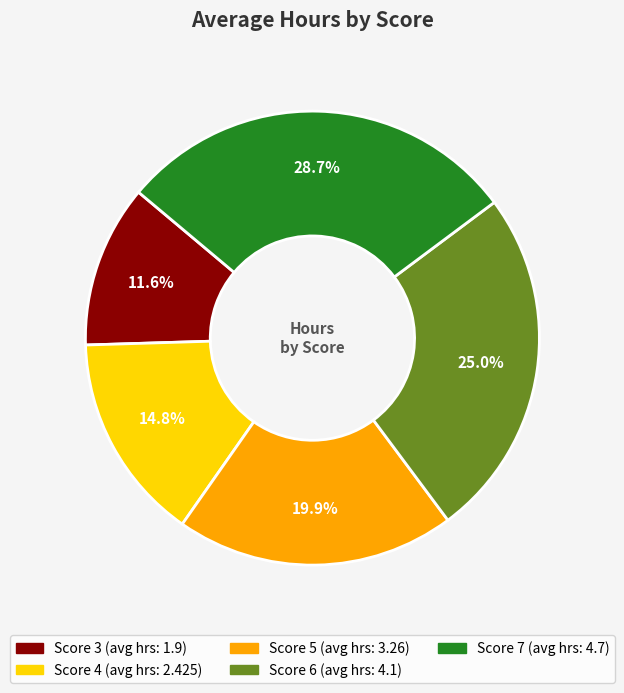

Is there a majority slice in this chart?

No